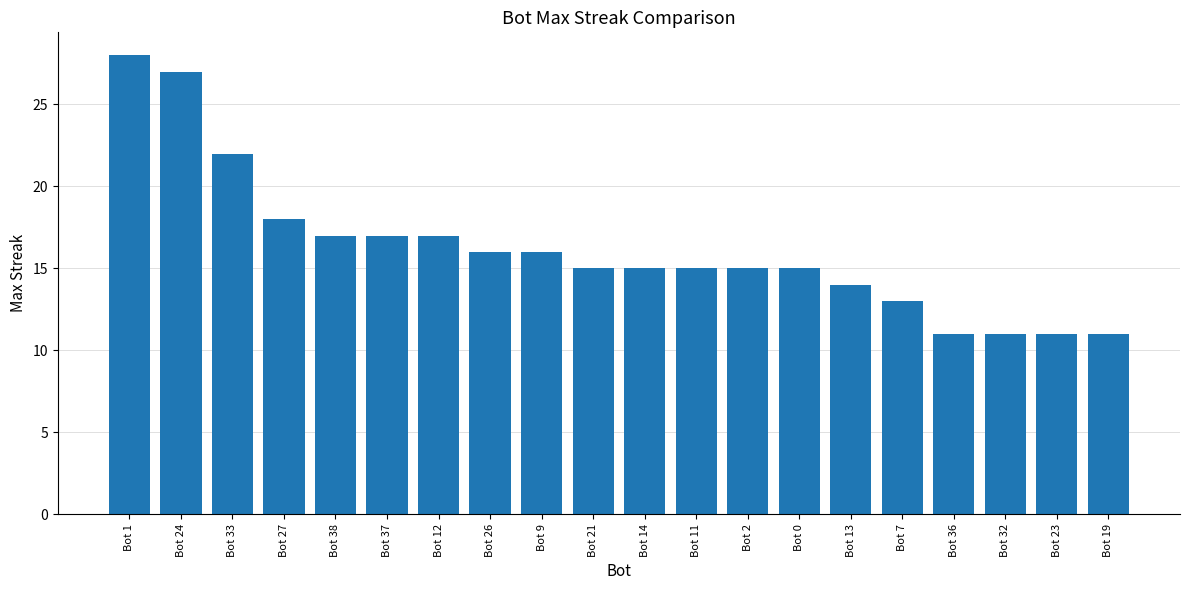

At which label is the value closest to 19?

Bot 27